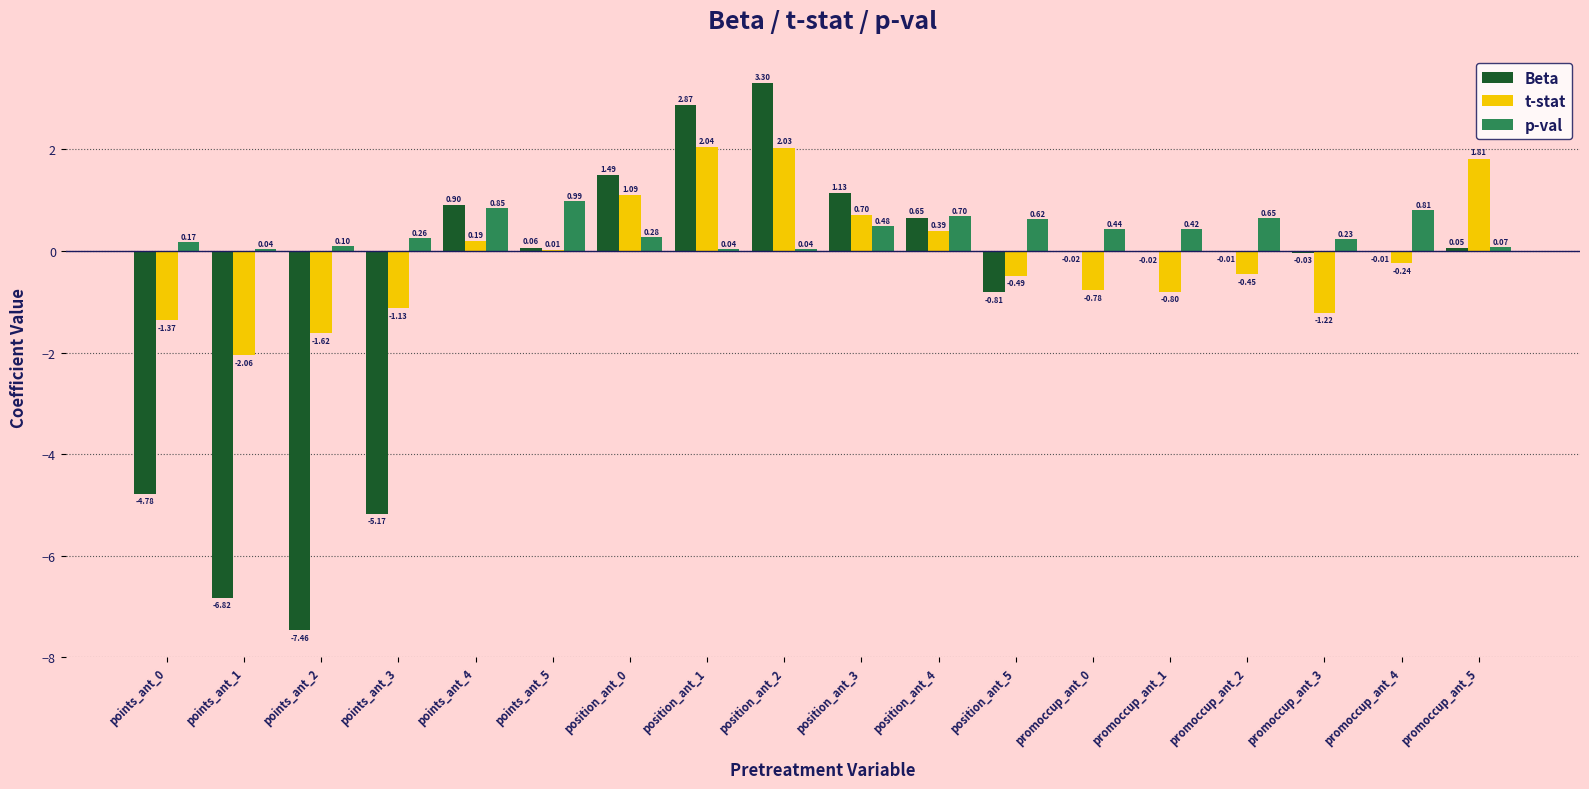

Where is Beta nearest to the value -2?

position_ant_5